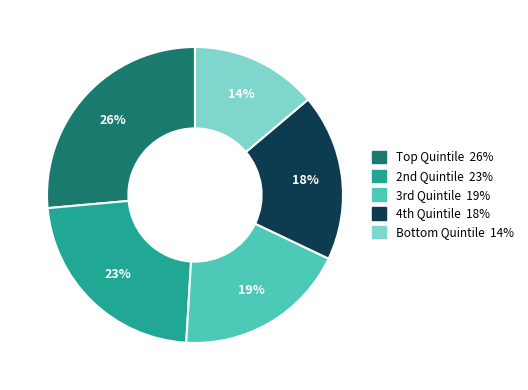

What is the largest slice in the pie chart?

Top Quintile